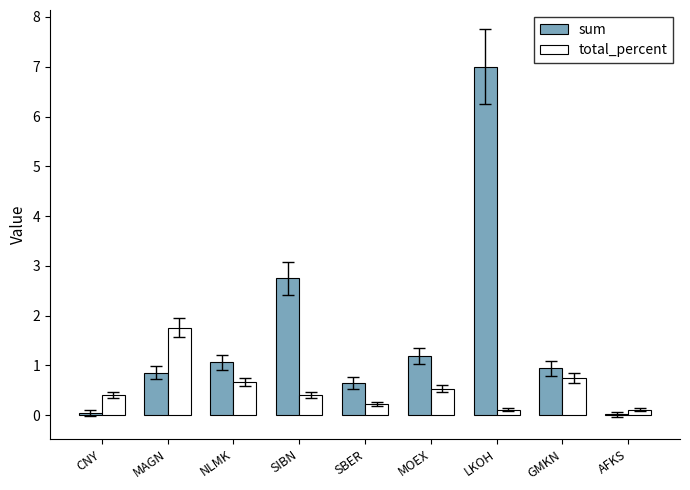

What is the sum of all sum values?

14.5